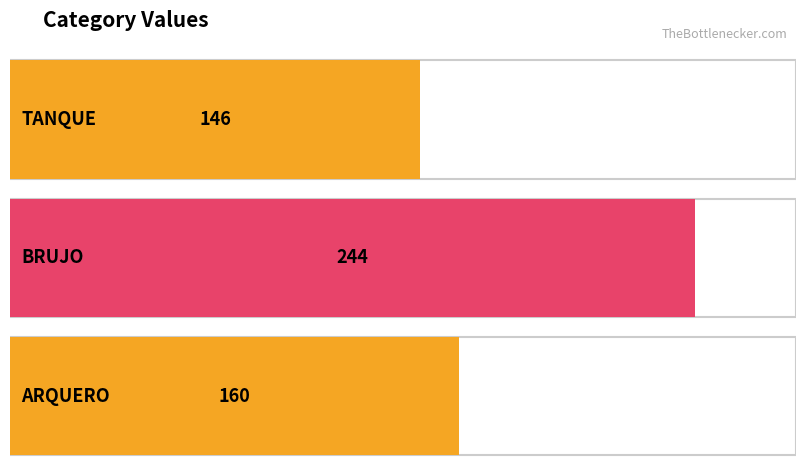

List the labels in order of value, largest first.

BRUJO, ARQUERO, TANQUE